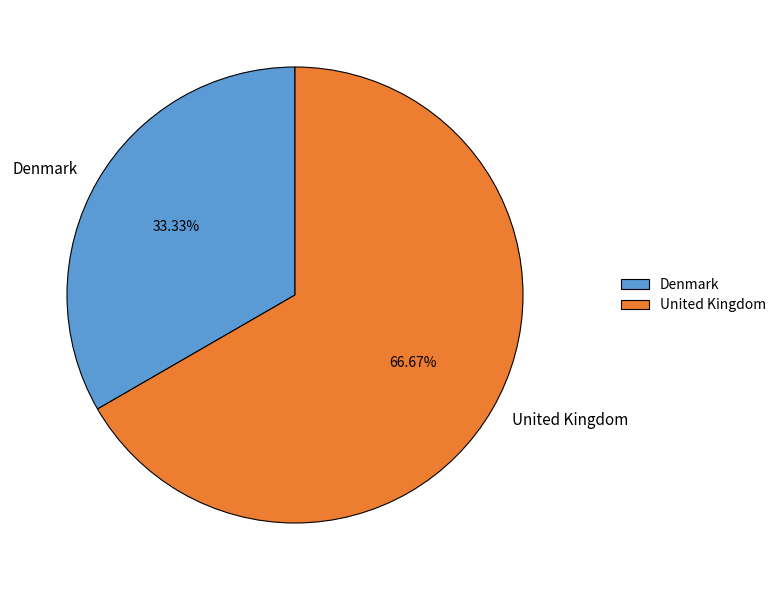

To the nearest percent, what percentage of the pie is Denmark?

33%